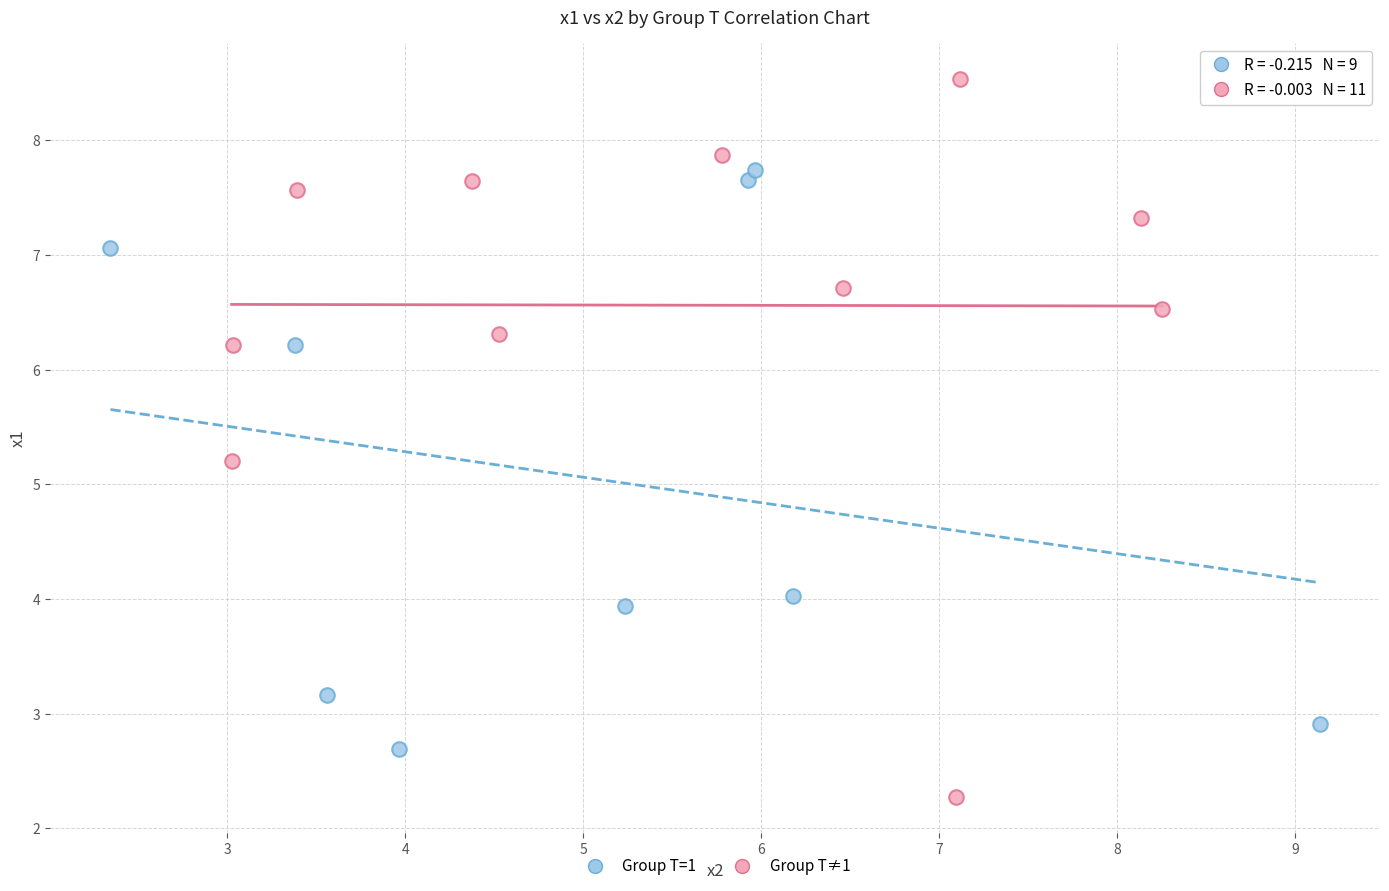

Which series contains the highest Y value?

Group T≠1